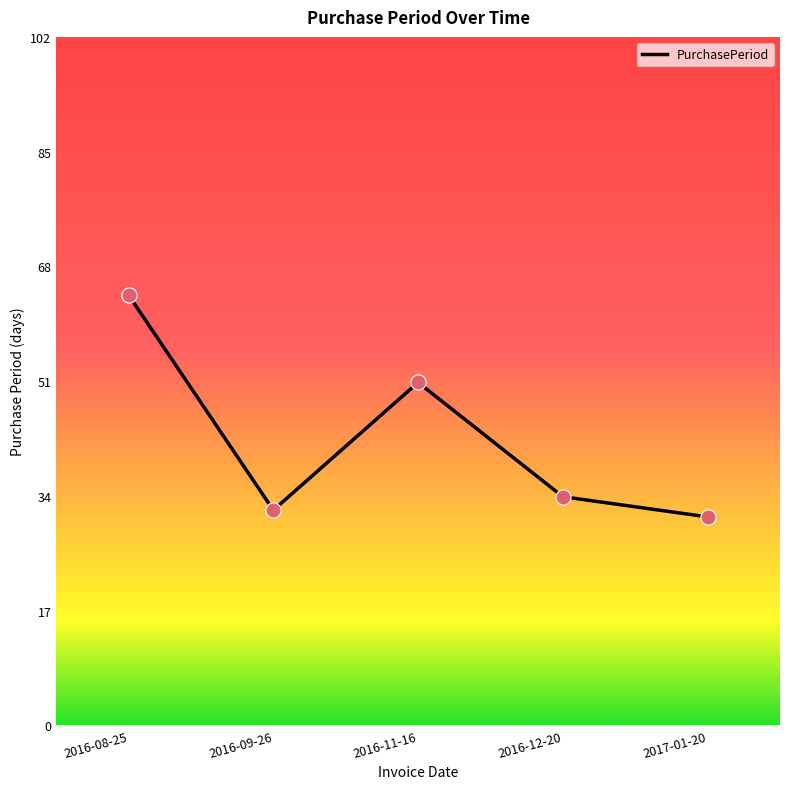

What is the change in value from 2016-11-16 to 2016-12-20?

-17